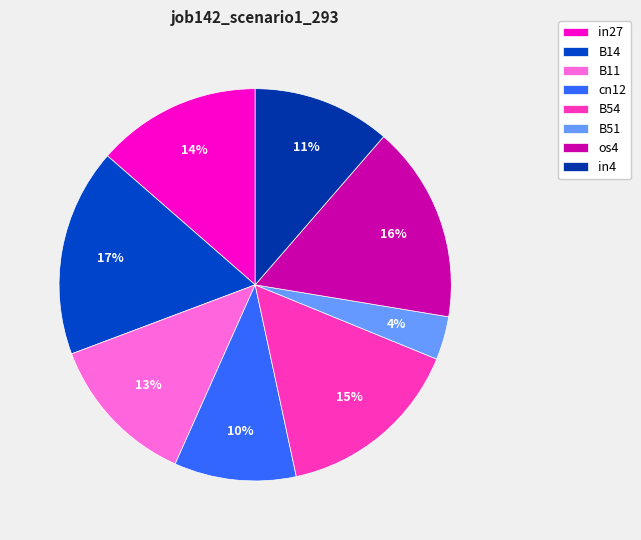

To the nearest percent, what is the average slice percentage?

12%